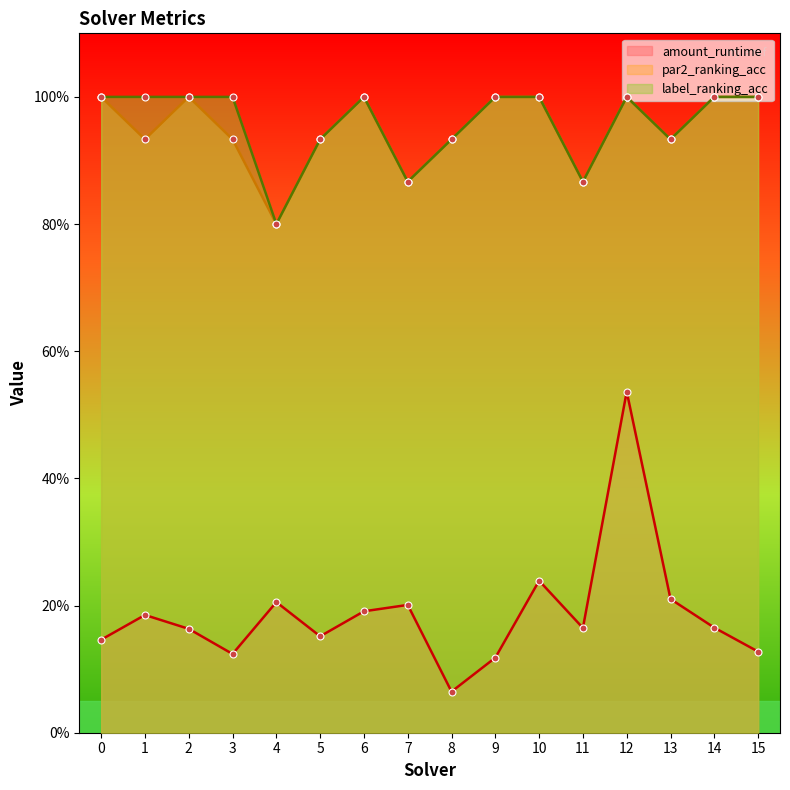

Between 8 and 11, which is larger?

11